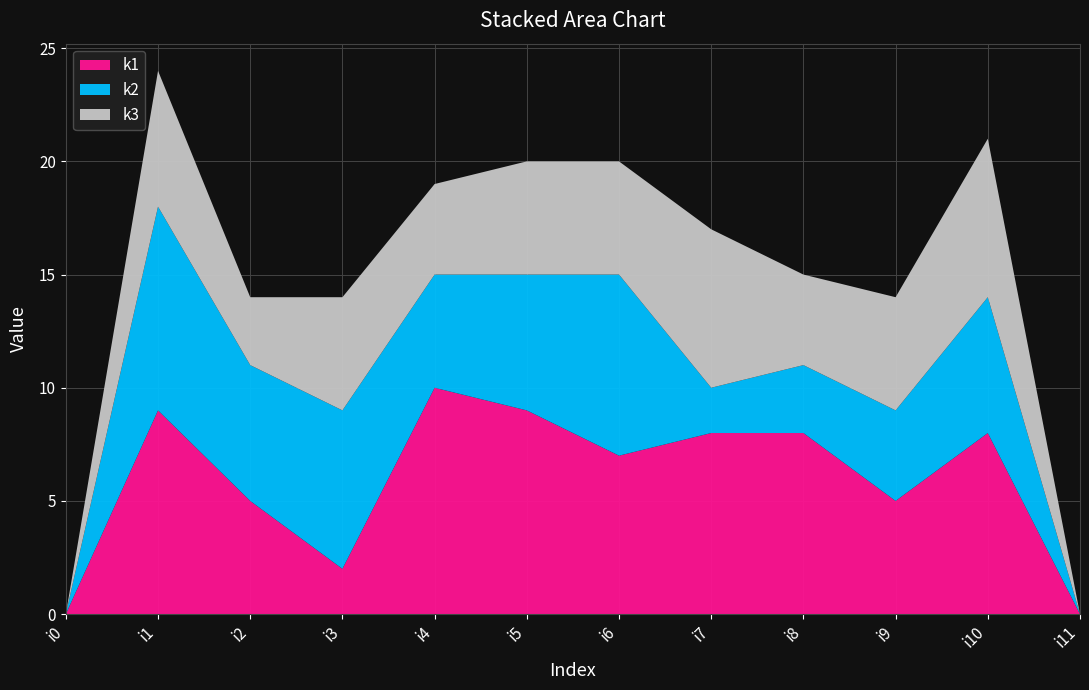

Reading left to right, extract all data points from this chart.

k1: 0	9	5	2	10	9	7	8	8	5	8	0
k2: 0	9	6	7	5	6	8	2	3	4	6	0
k3: 0	6	3	5	4	5	5	7	4	5	7	0